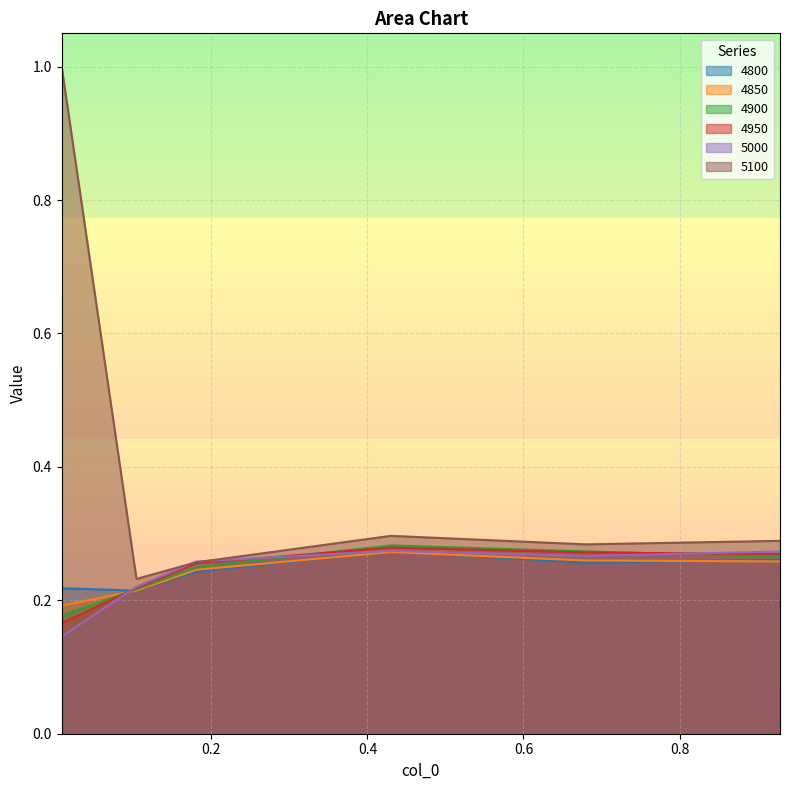

What is the maximum value for 4900?

0.3